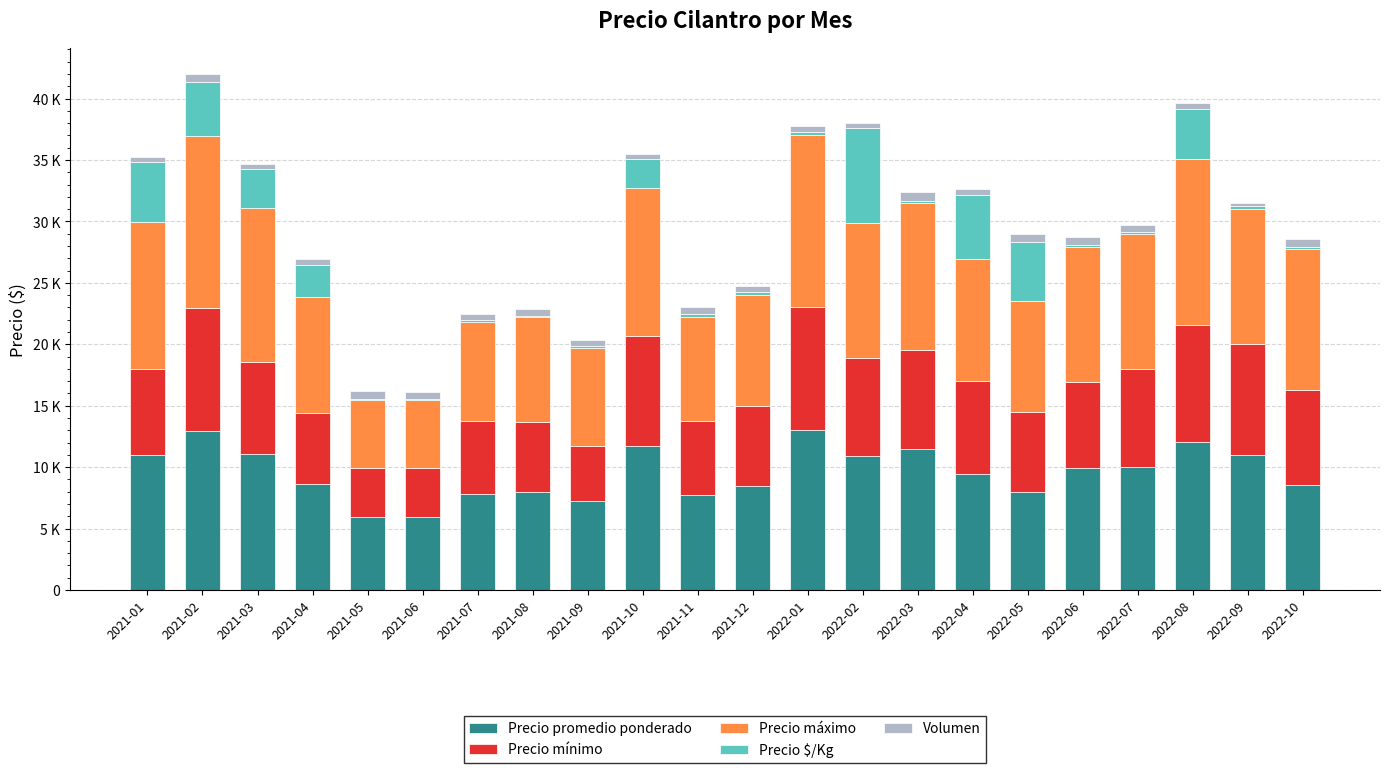

Does the chart contain stacked bars?

Yes